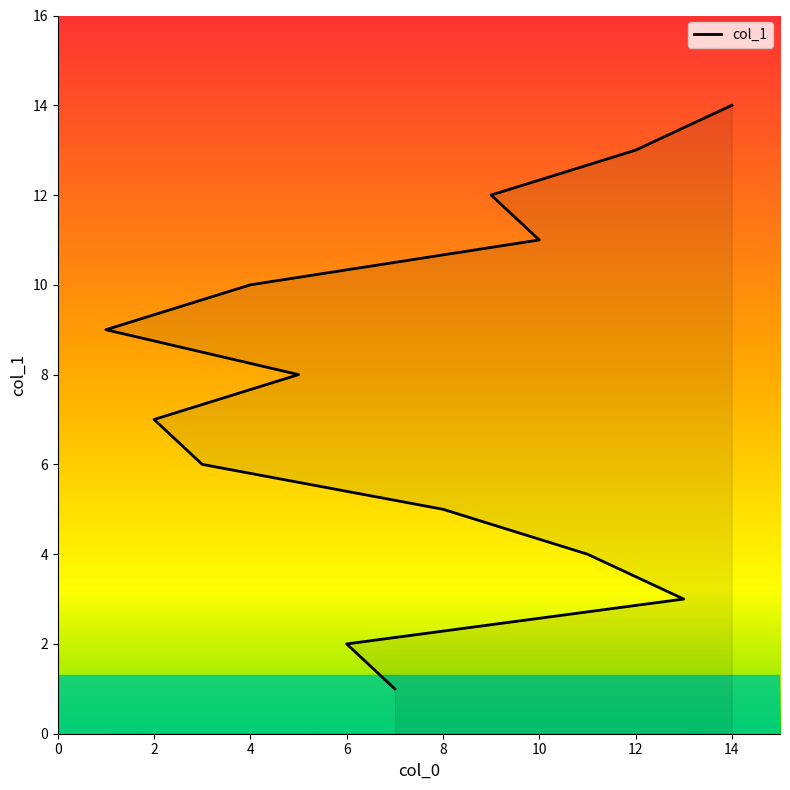

What is the smallest value displayed?

1